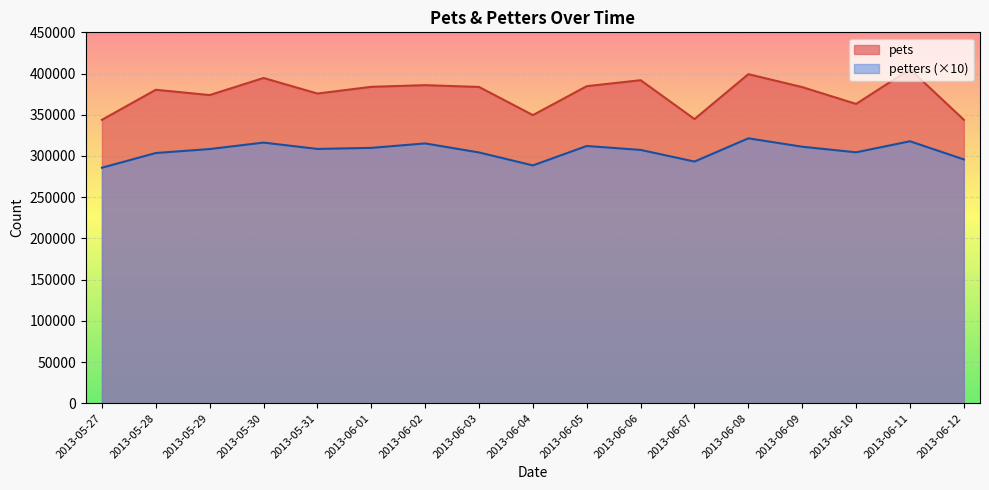

What is the difference between the maximum and second lowest values in the pets series?

61335